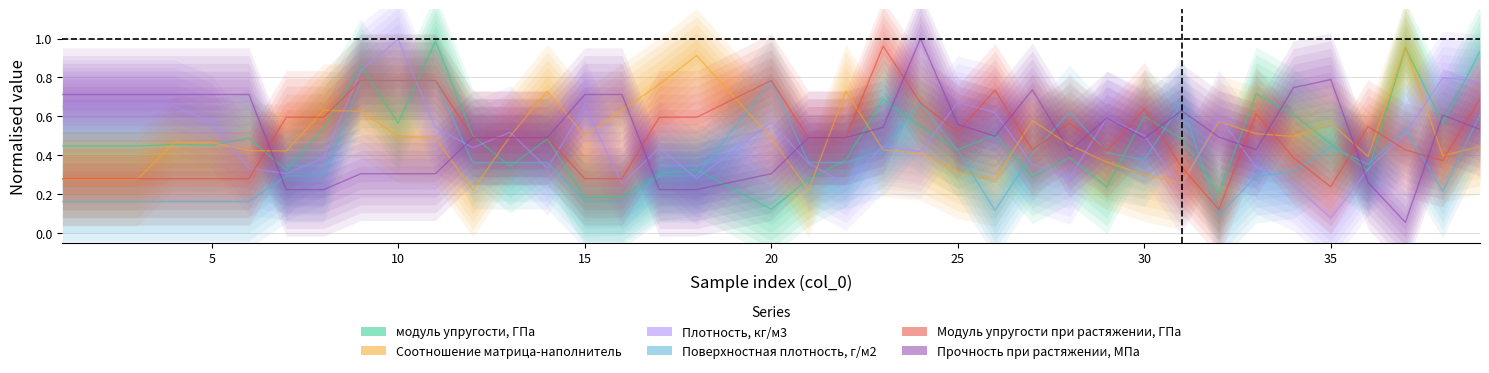

How many interior local valleys does the Модуль упругости при растяжении, ГПа series have?

6